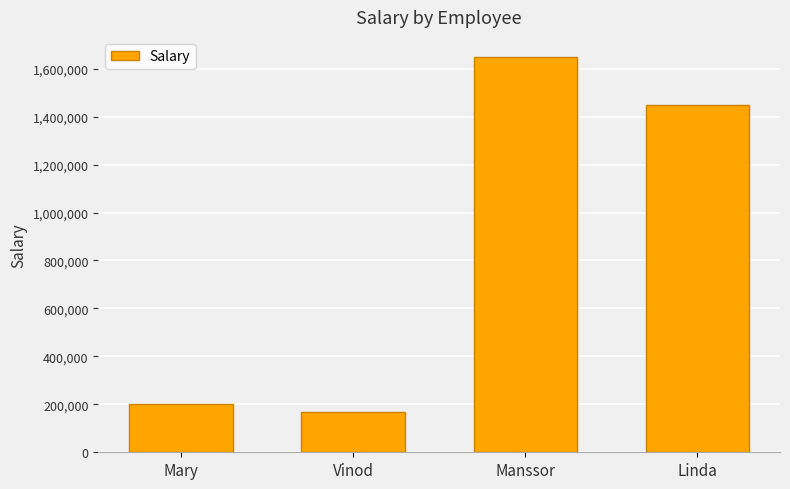

Is it true that the value at Linda is 1450000?

True